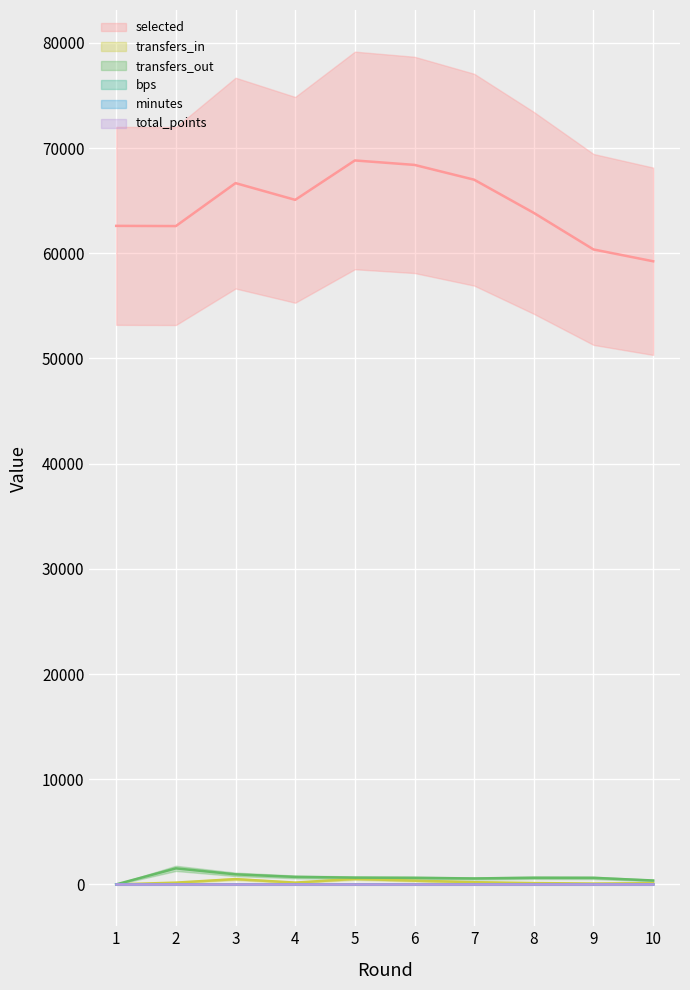

At 9, list the series in order from smallest to largest.

bps, minutes, total_points, transfers_in, transfers_out, selected